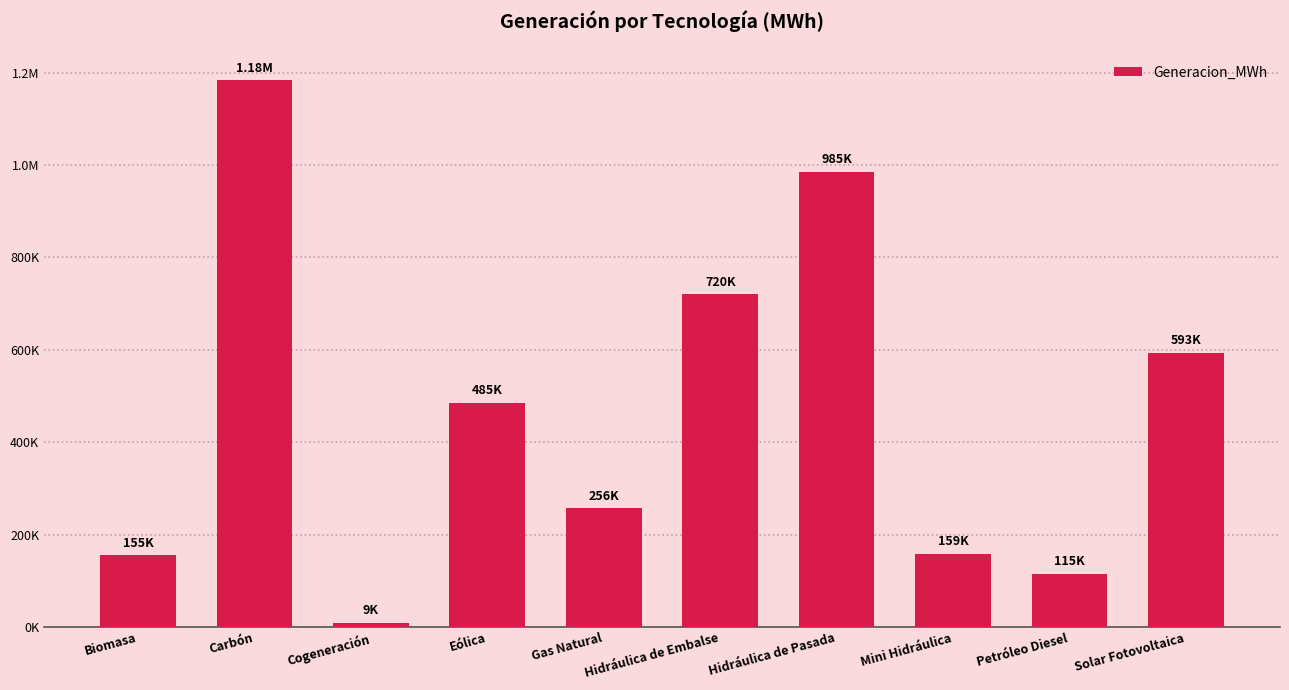

What is the sum of the values at Carbón and Cogeneración?

1192123.7